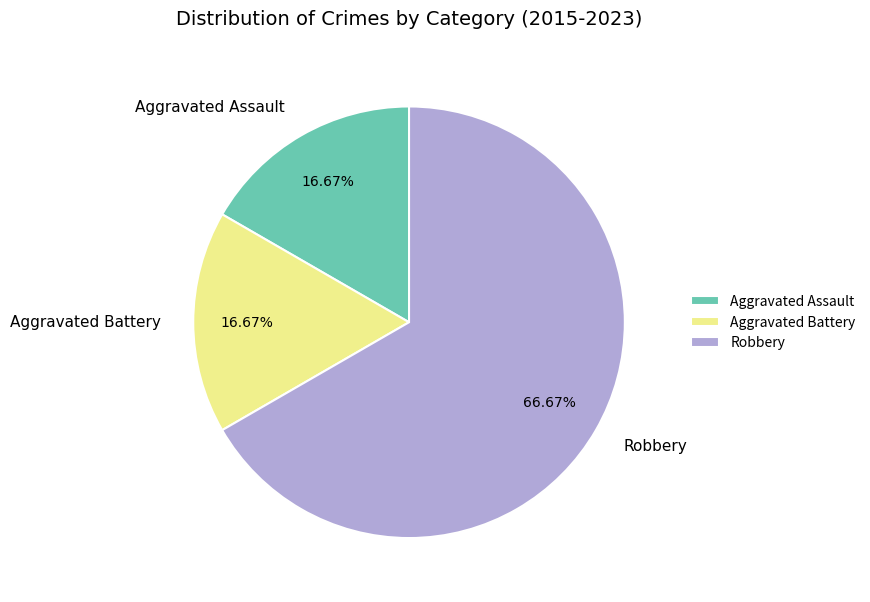

What is the ratio of the value at Robbery to the value at Aggravated Assault?

4.0